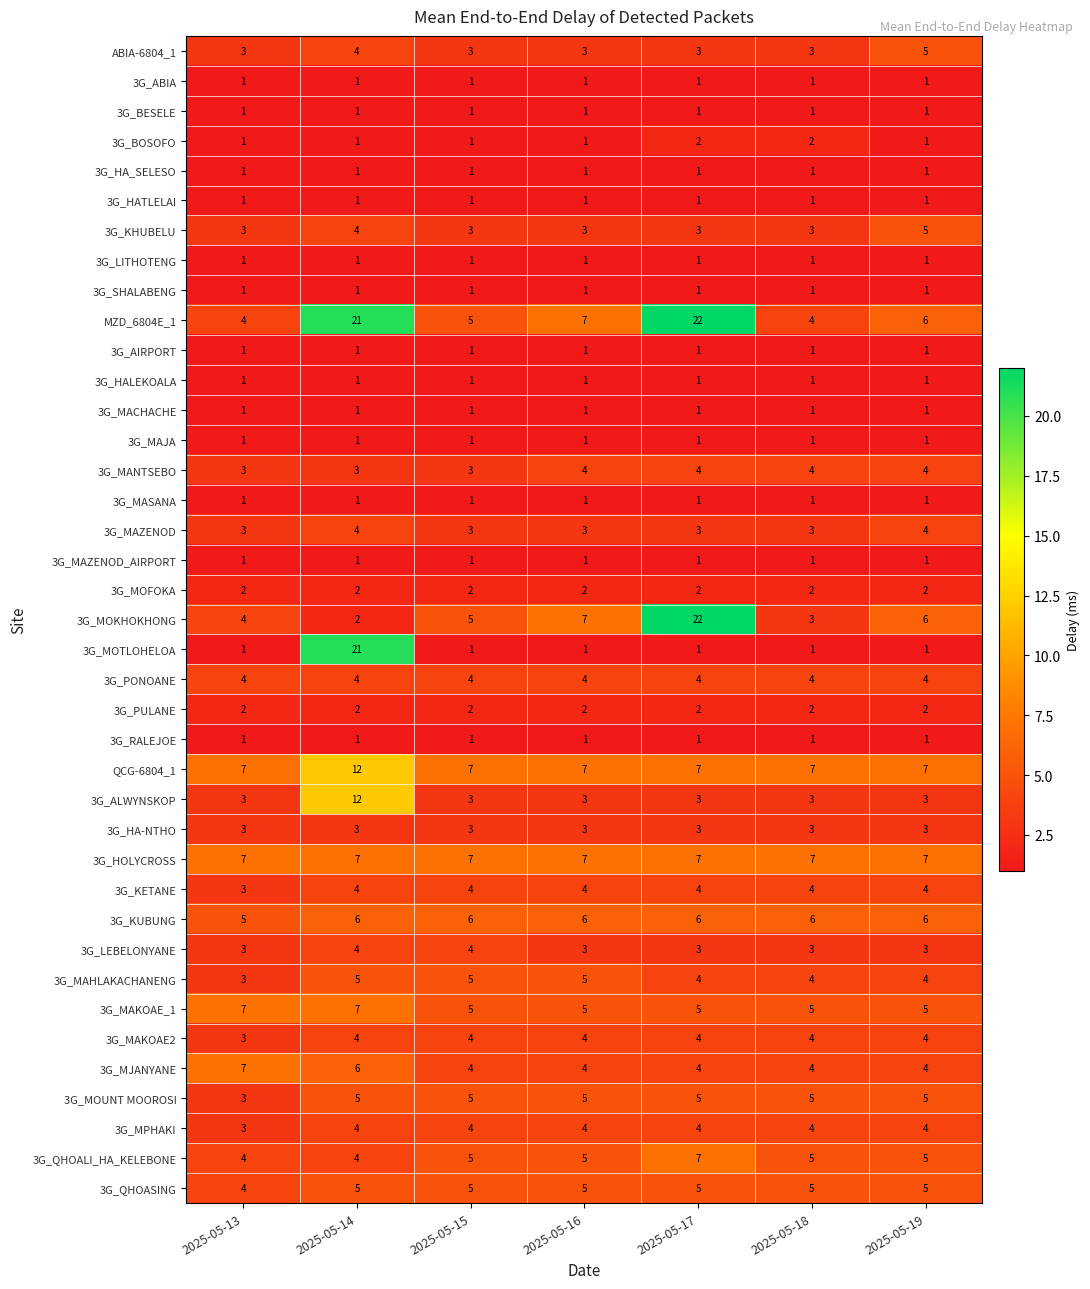

Count the number of categories in the chart.

7